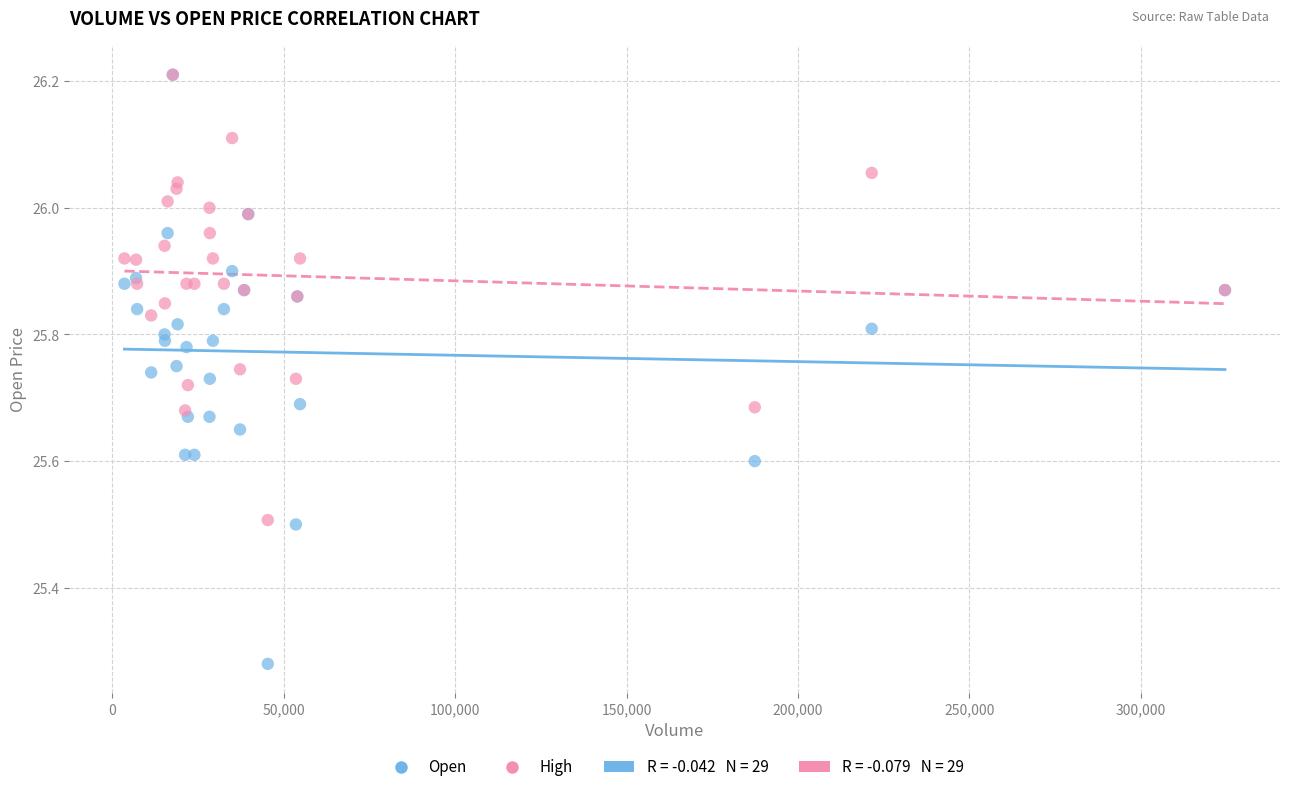

In the High series, what Y value is closest to 25?

25.5